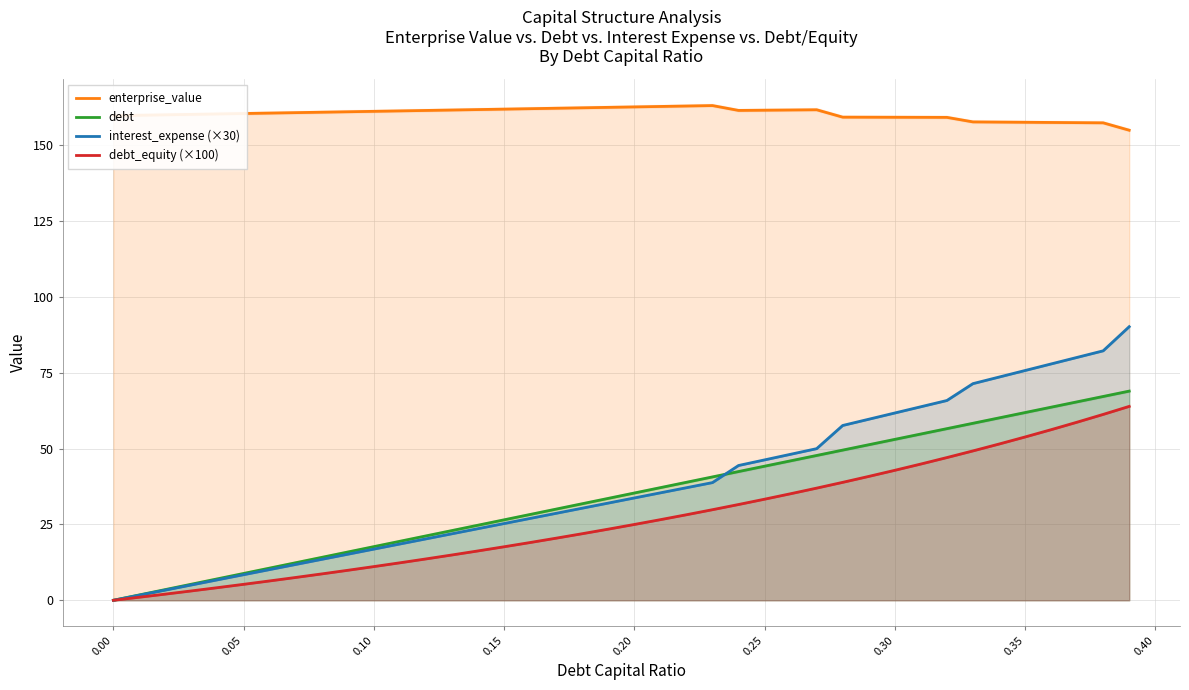

Reading left to right, what are all the values shown in this chart?

enterprise_value: 159.8	159.9	160.1	160.2	160.4	160.5	160.7	160.8	160.9	161.1	161.2	161.4	161.5	161.7	161.8	162.0	162.1	162.2	162.4	162.5	162.7	162.8	163.0	163.1	161.5	161.6	161.7	161.7	159.3	159.3	159.3	159.3	159.2	157.7	157.7	157.6	157.6	157.5	157.4	155.0
debt: 0.0	1.8	3.5	5.3	7.1	8.8	10.6	12.4	14.1	15.9	17.7	19.5	21.2	23.0	24.8	26.5	28.3	30.1	31.8	33.6	35.4	37.1	38.9	40.7	42.4	44.2	46.0	47.7	49.5	51.3	53.1	54.8	56.6	58.4	60.1	61.9	63.7	65.4	67.2	69.0
interest_expense (×30): 0.0	1.7	3.4	5.1	6.7	8.4	10.1	11.8	13.5	15.2	16.9	18.6	20.2	21.9	23.6	25.3	27.0	28.7	30.4	32.1	33.7	35.4	37.1	38.8	44.4	46.3	48.1	50.0	57.6	59.7	61.8	63.8	65.9	71.4	73.6	75.8	77.9	80.1	82.3	90.2
debt_equity (×100): 0.0	1.0	2.0	3.1	4.2	5.3	6.4	7.5	8.7	9.9	11.1	12.4	13.6	14.9	16.3	17.6	19.0	20.5	22.0	23.5	25.0	26.6	28.2	29.9	31.6	33.3	35.1	37.0	38.9	40.8	42.9	44.9	47.1	49.3	51.5	53.8	56.2	58.7	61.3	63.9